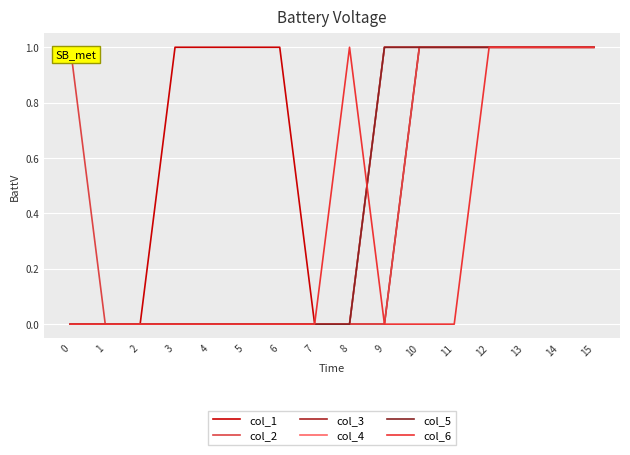

Between 9 and 14, which is larger?

14